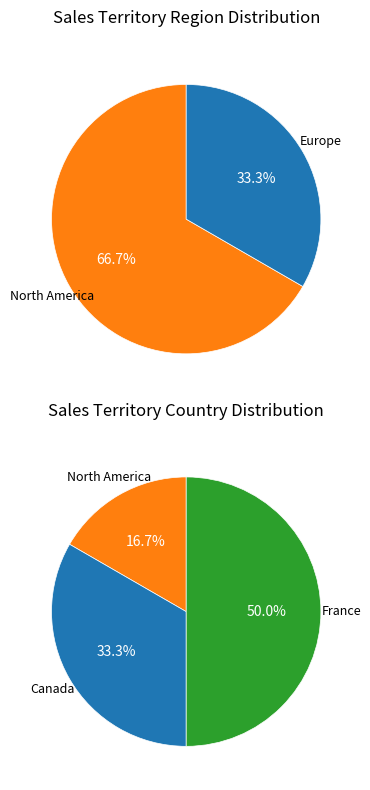

How many slices are in this pie chart?

3